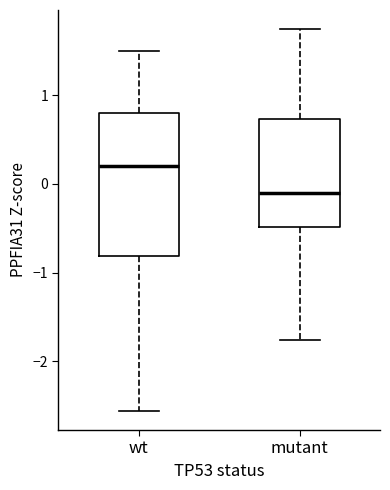

Which box's median line is the lowest?

mutant